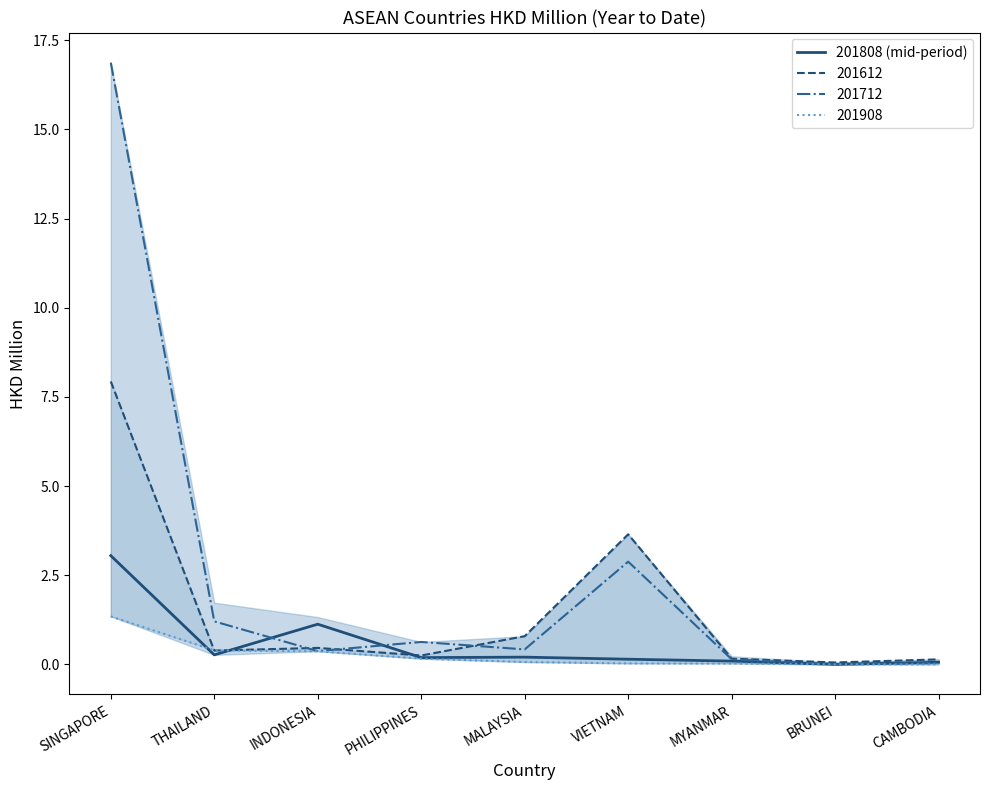

List the labels in order of value, smallest first.

BRUNEI, CAMBODIA, MYANMAR, VIETNAM, PHILIPPINES, MALAYSIA, THAILAND, INDONESIA, SINGAPORE